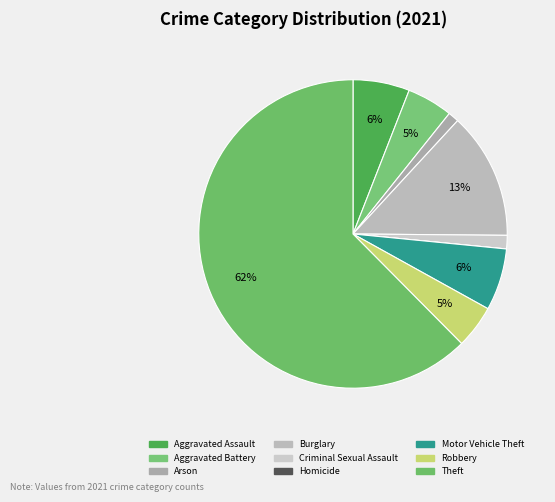

True or false: Homicide accounts for 1% of the total.

False